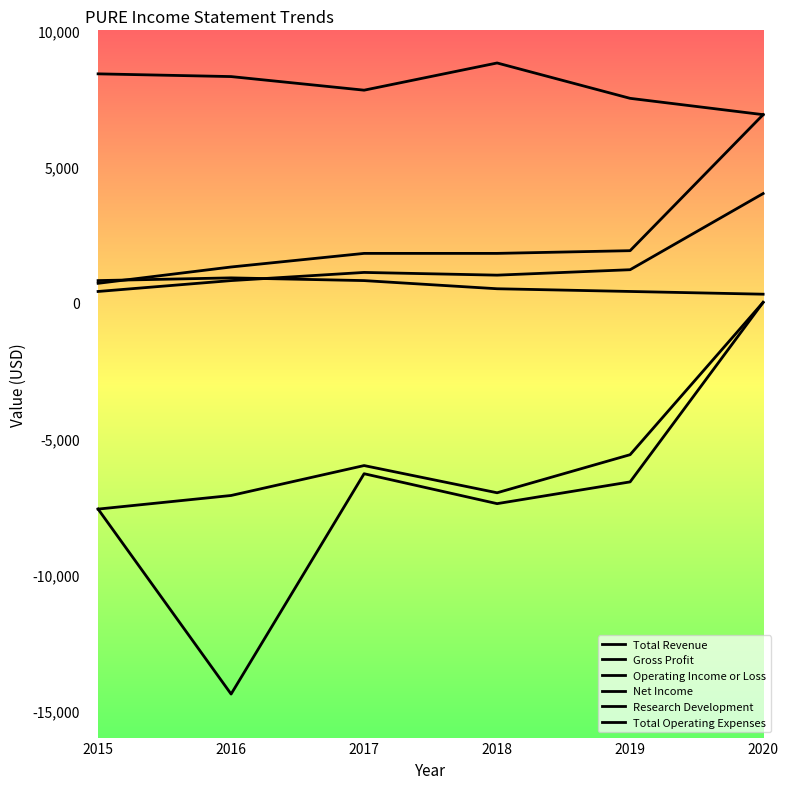

What is the difference between the maximum and second lowest values in the Research Development series?

500